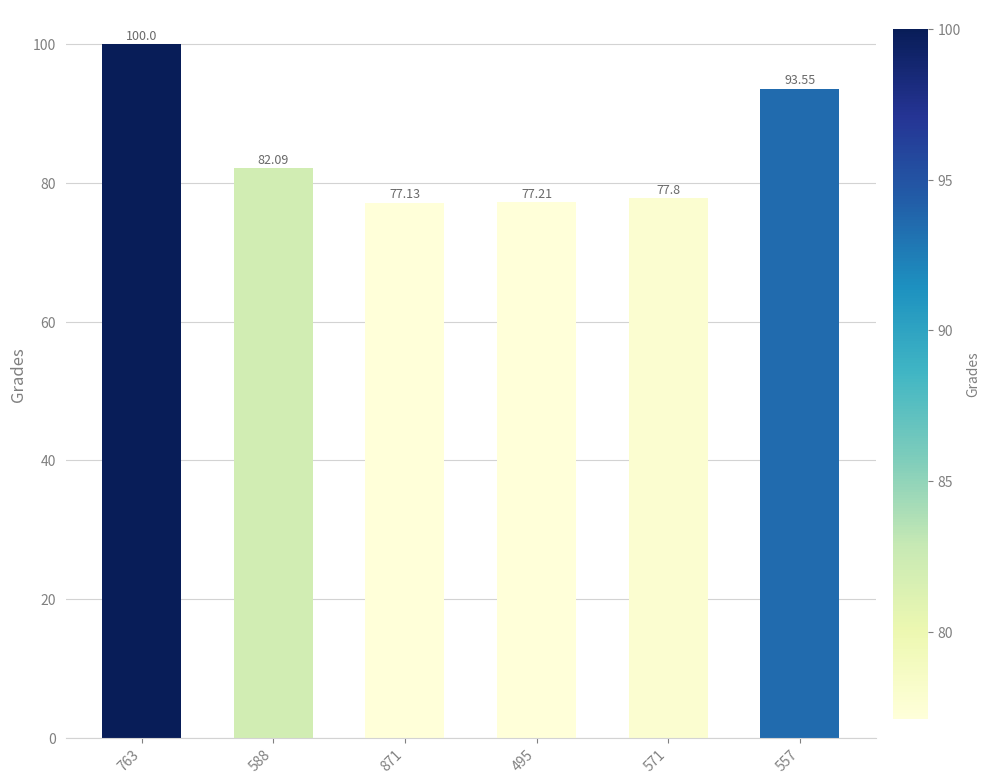

What is the difference between the maximum and second lowest values?

22.8